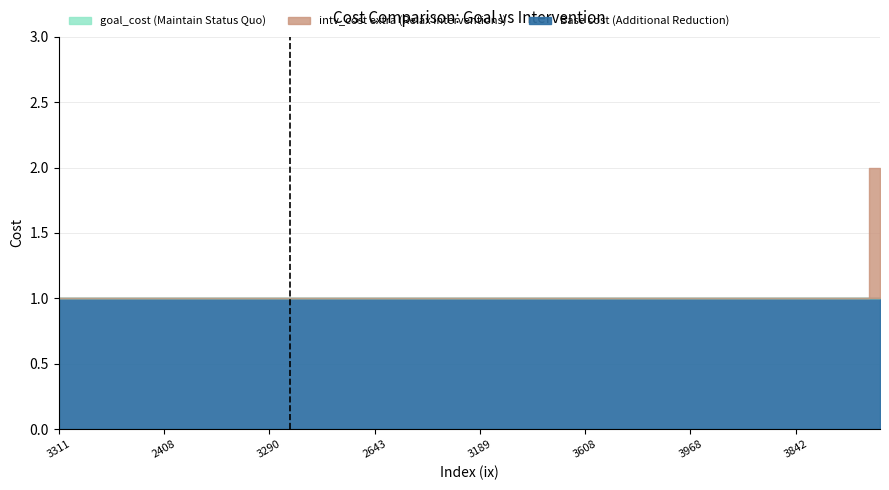

Reading left to right, list all the values displayed in this chart.

goal_cost: 3311=1	3610=1	2698=1	2712=1	2604=1	2408=1	3021=1	2829=1	3072=1	3120=1	3290=1	3574=1	3431=1	2337=1	3813=1	2643=1	3845=1	2606=1	3648=1	3218=1	3189=1	3131=1	2813=1	3237=1	3658=1	3608=1	3048=1	3520=1	2039=1	2397=1	3968=1	3331=1	2680=1	2158=1	2878=1	3842=1	2243=1	2833=1	2551=1	3268=1
intv_cost: 3311=1	3610=1	2698=1	2712=1	2604=1	2408=1	3021=1	2829=1	3072=1	3120=1	3290=1	3574=1	3431=1	2337=1	3813=1	2643=1	3845=1	2606=1	3648=1	3218=1	3189=1	3131=1	2813=1	3237=1	3658=1	3608=1	3048=1	3520=1	2039=1	2397=1	3968=1	3331=1	2680=1	2158=1	2878=1	3842=1	2243=1	2833=1	2551=1	3268=2